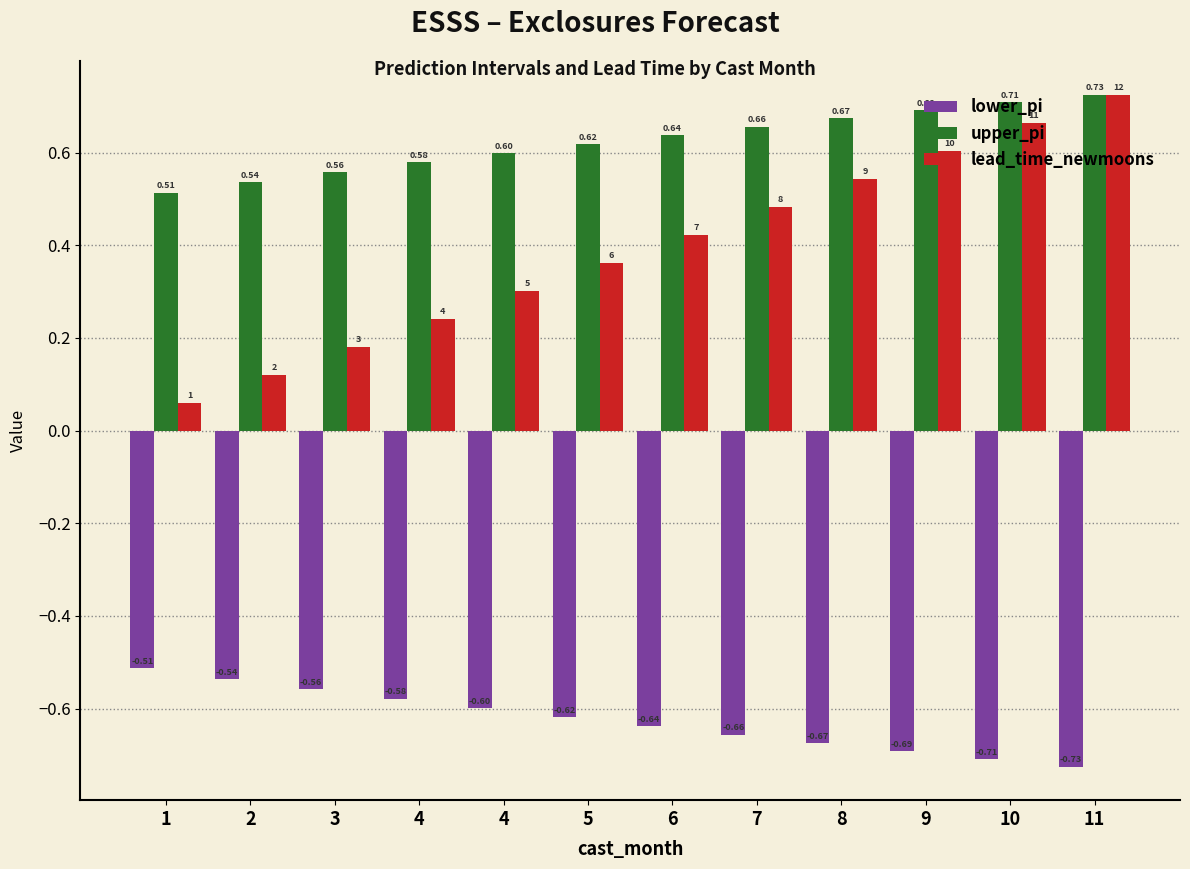

Does the chart contain any negative values?

Yes